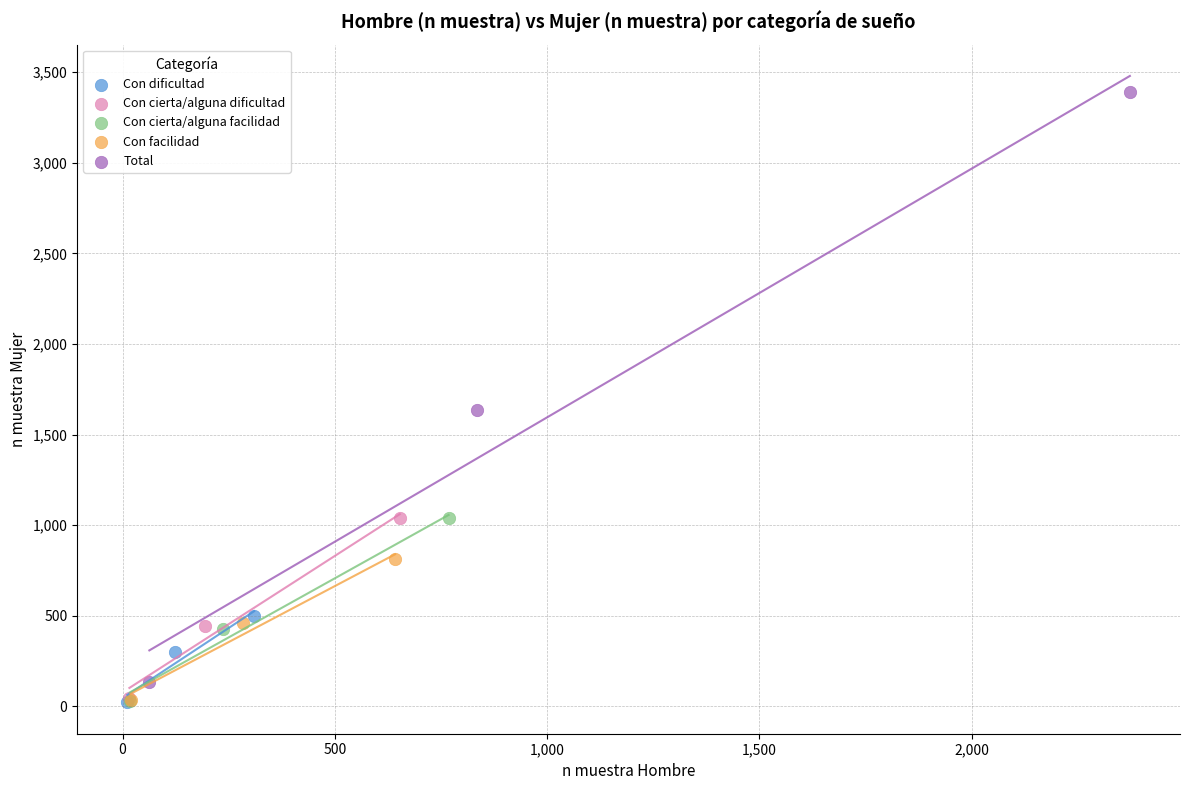

Which series has the widest spread of Y values?

Total